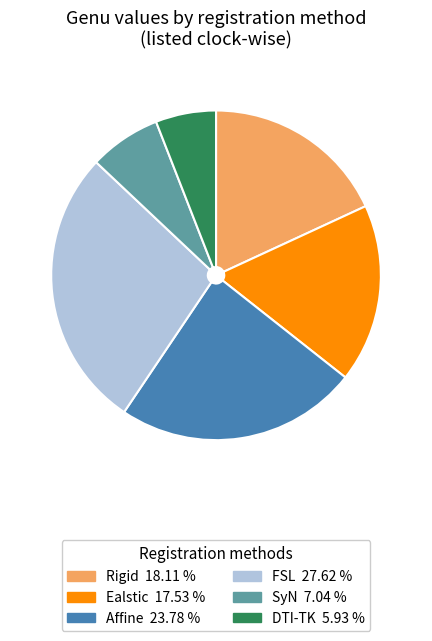

Is there a majority slice in this chart?

No